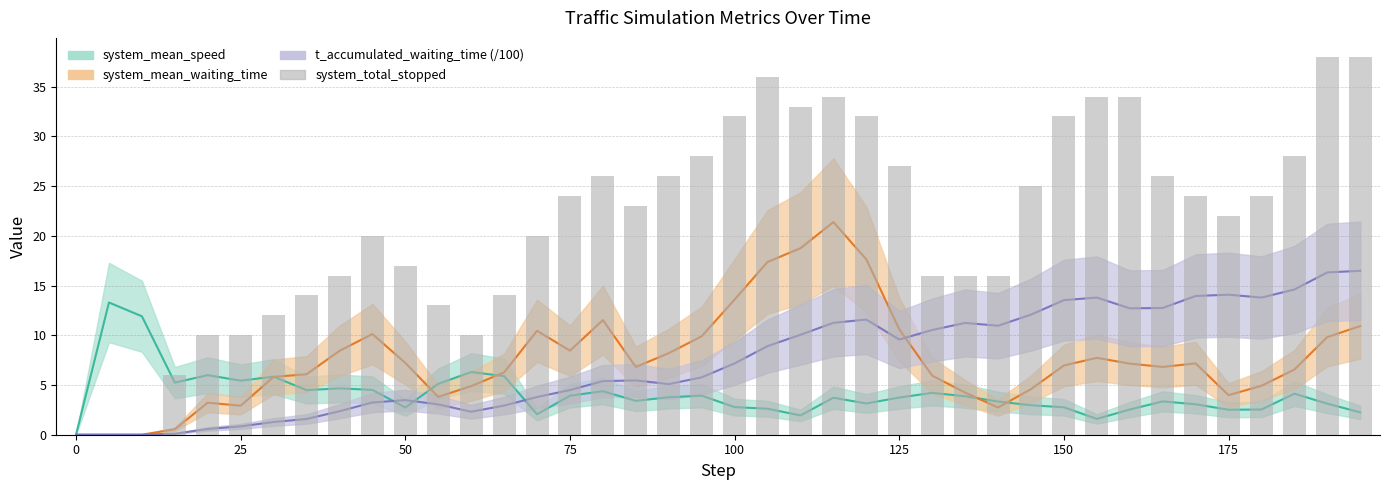

What is the average value?

21